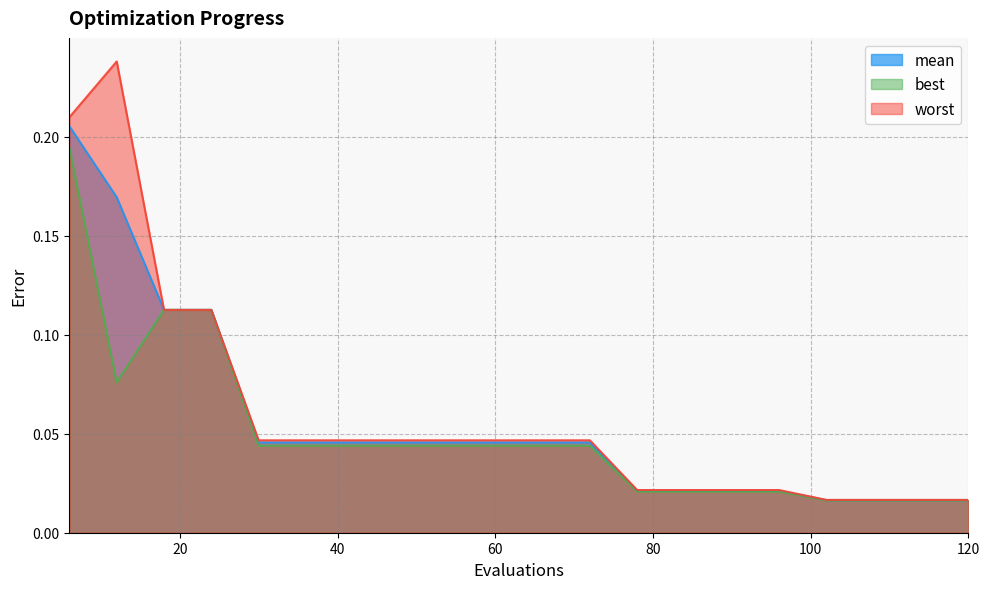

What is the average value of the mean series?

0.1